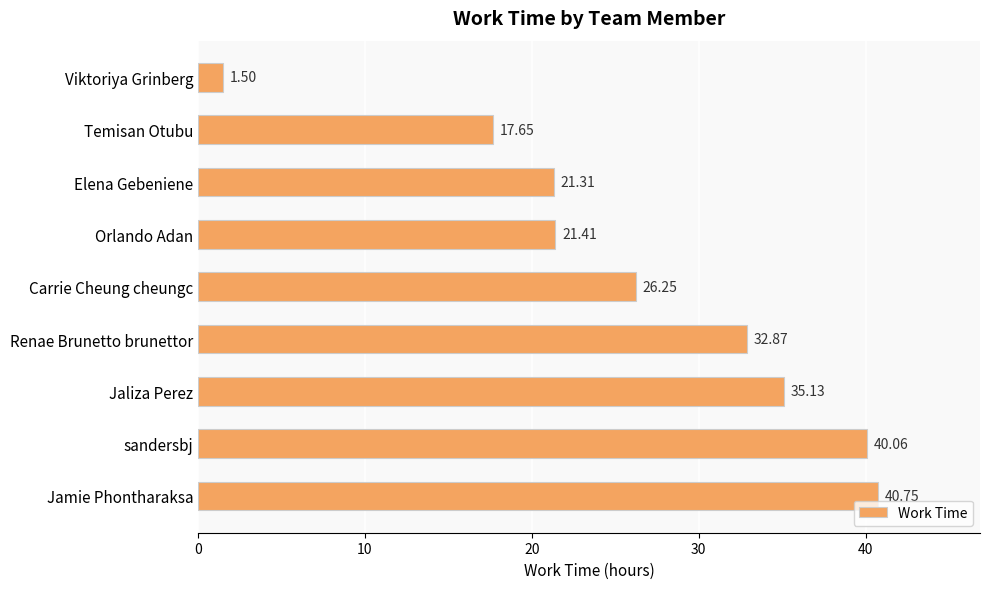

Between Orlando Adan and Jamie Phontharaksa, which is larger?

Jamie Phontharaksa